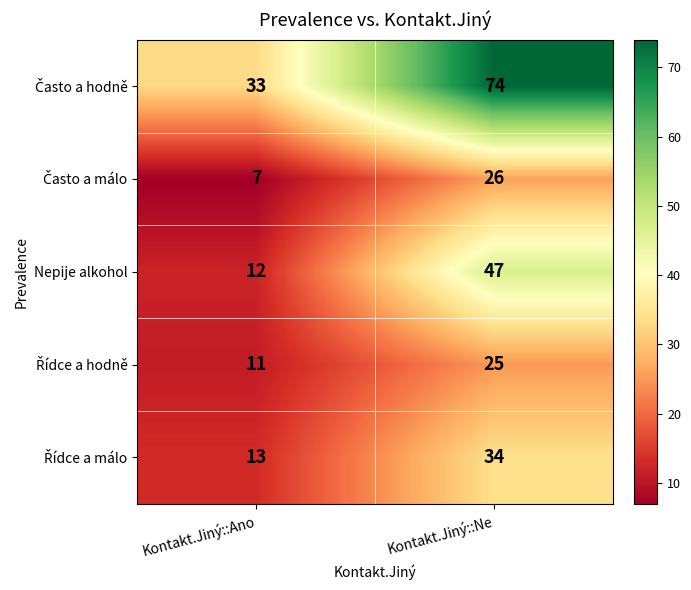

True or false: Nepije alkohol has a value of 47 at Kontakt.Jiný::Ne.

True